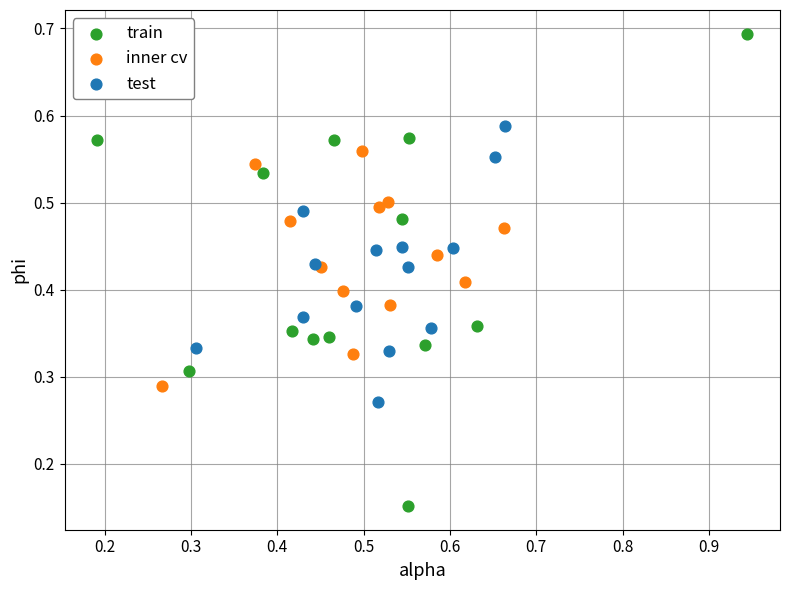

What are all the series names shown in the legend?

train, inner cv, test